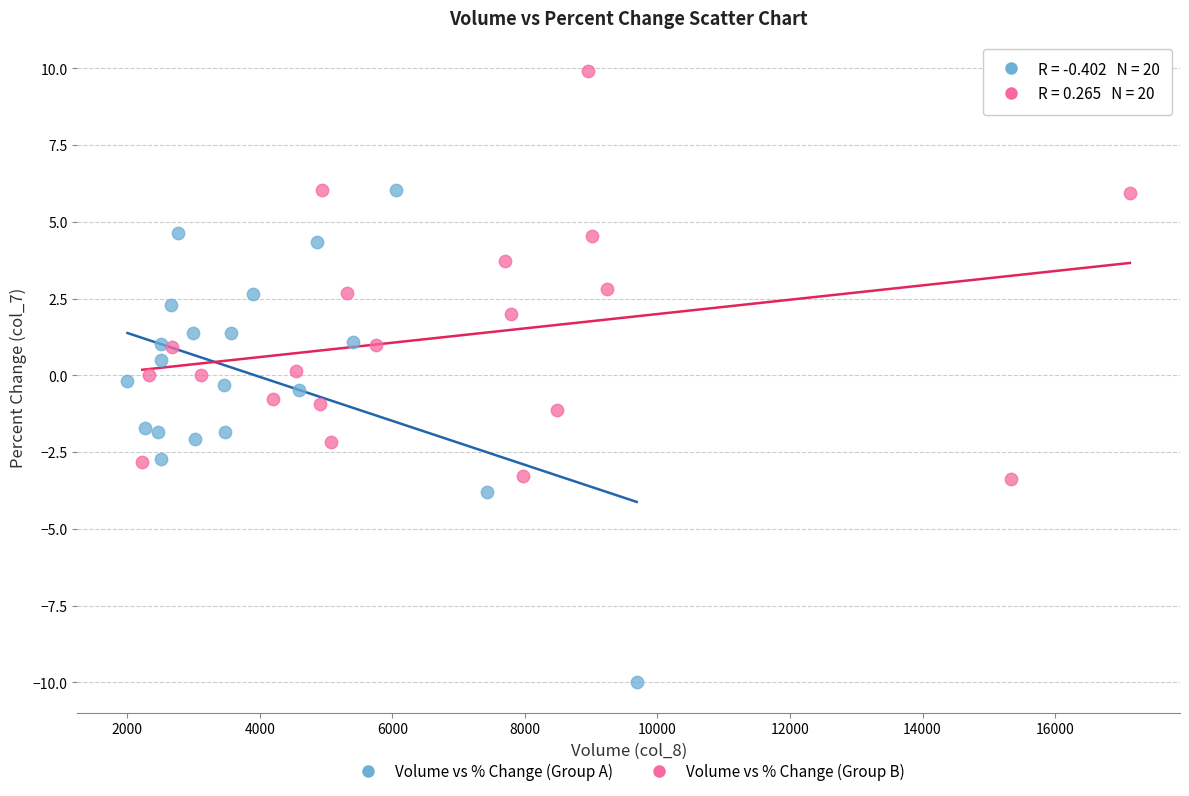

Which series has the widest spread of Y values?

Volume vs % Change (Group A)